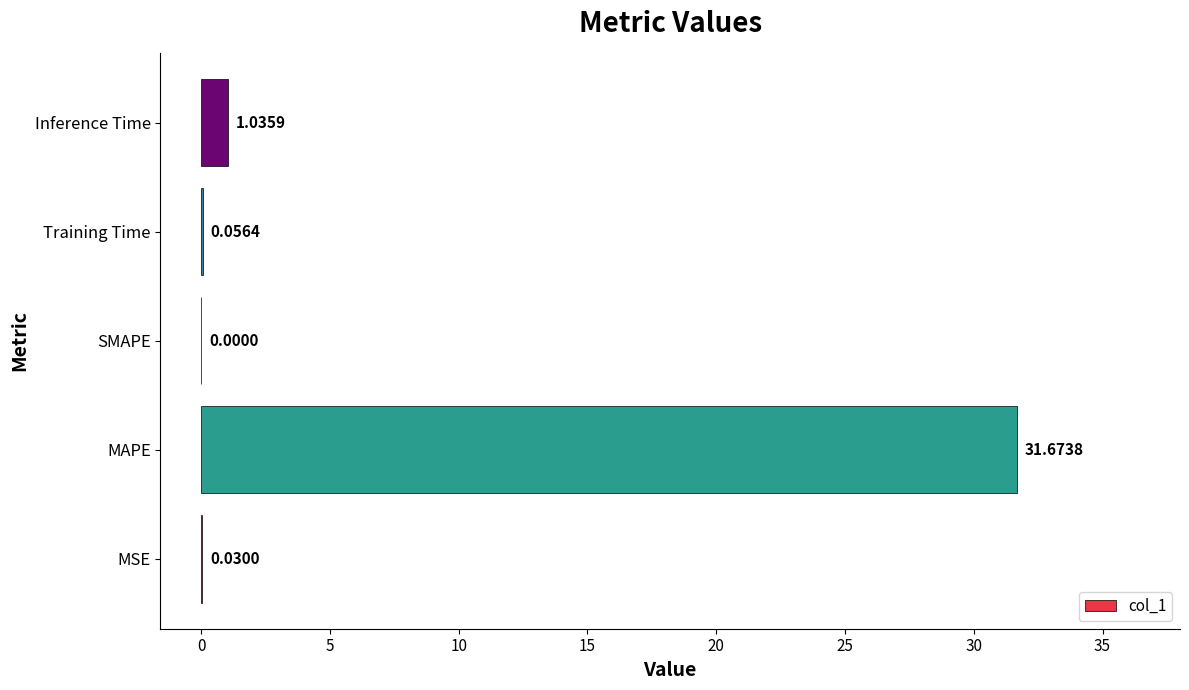

Which label corresponds to the largest value in the chart?

MAPE